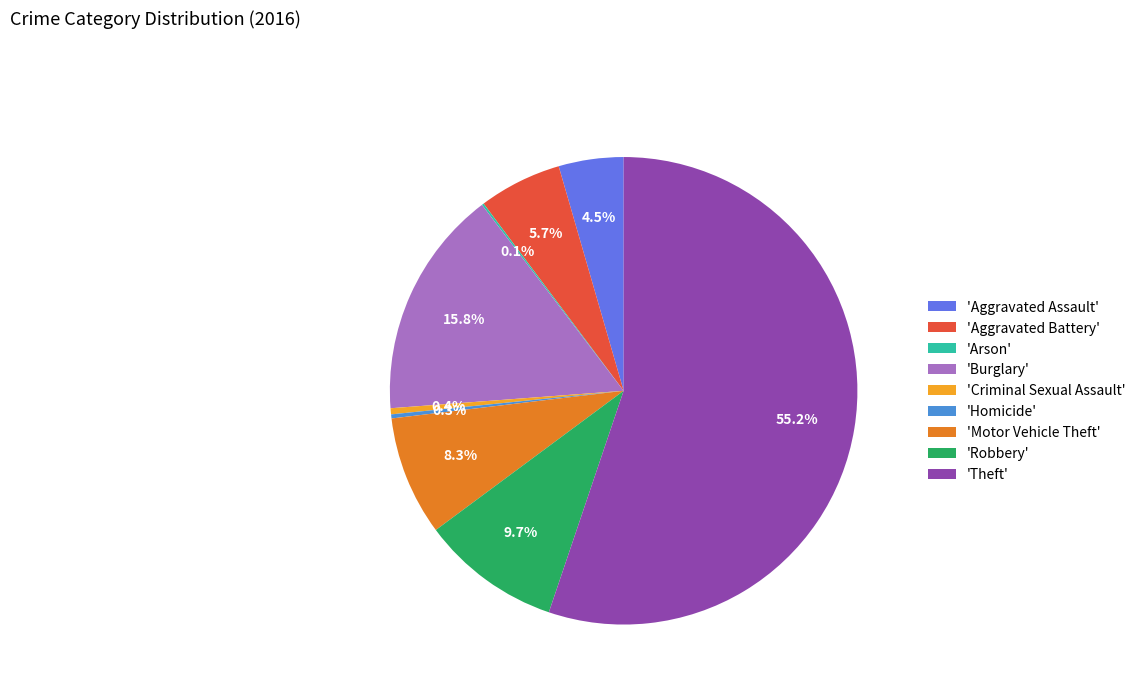

What is the majority slice?

'Theft'